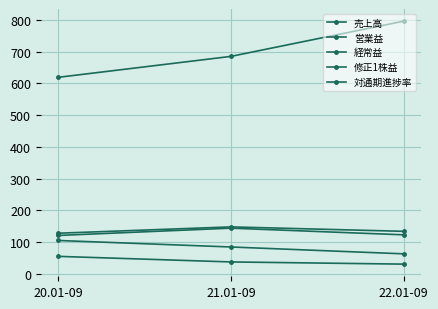

How many values in the 経常益 series are below 123?

1